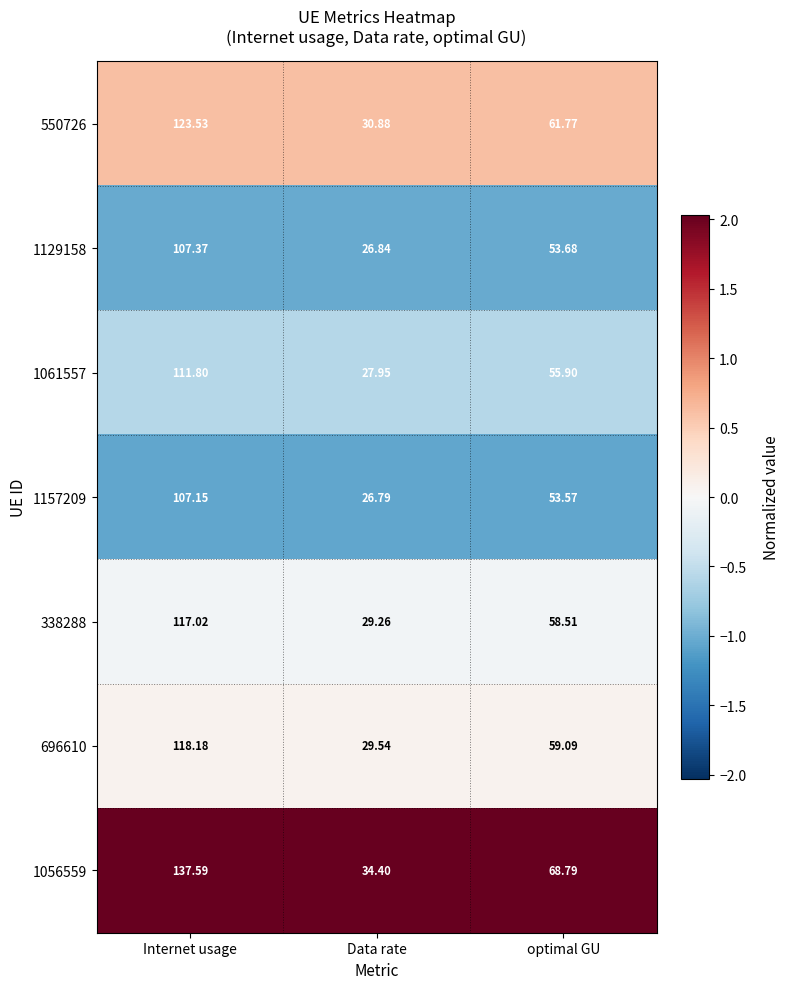

Where does the 1157209 series first go above 53?

Internet usage